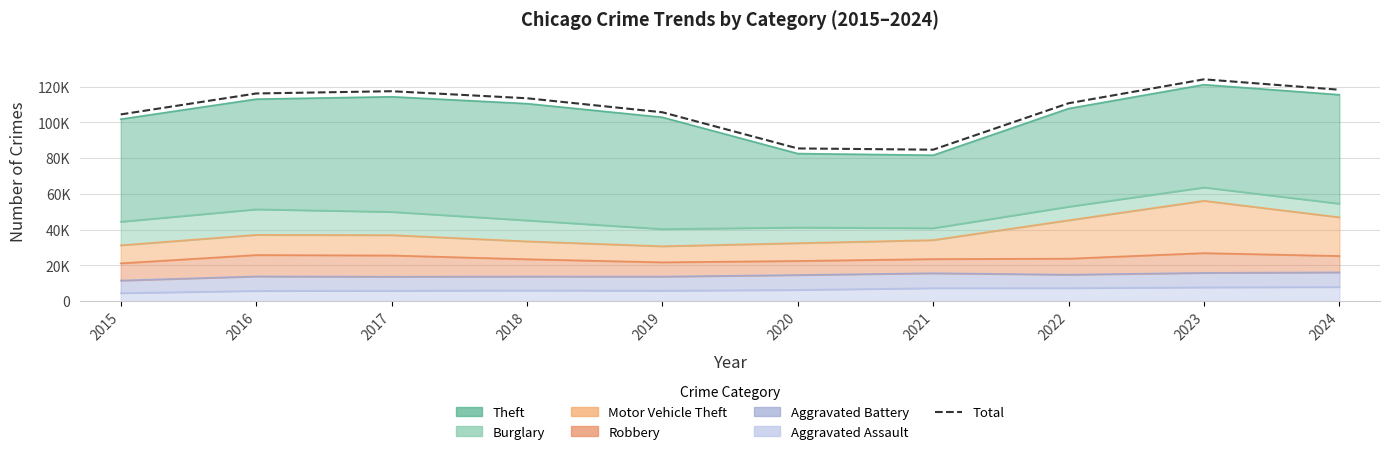

Reading right to left, list all the values displayed in this chart.

118203	124034	110652	84674	85374	105603	113445	117383	116112	104391